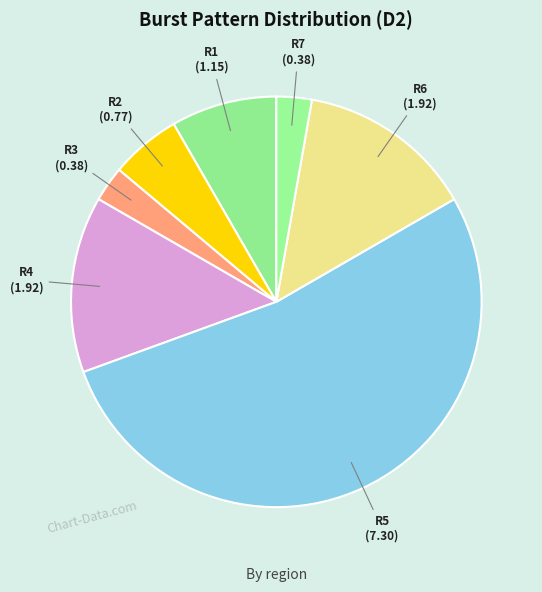

Which category accounts for the majority?

R5